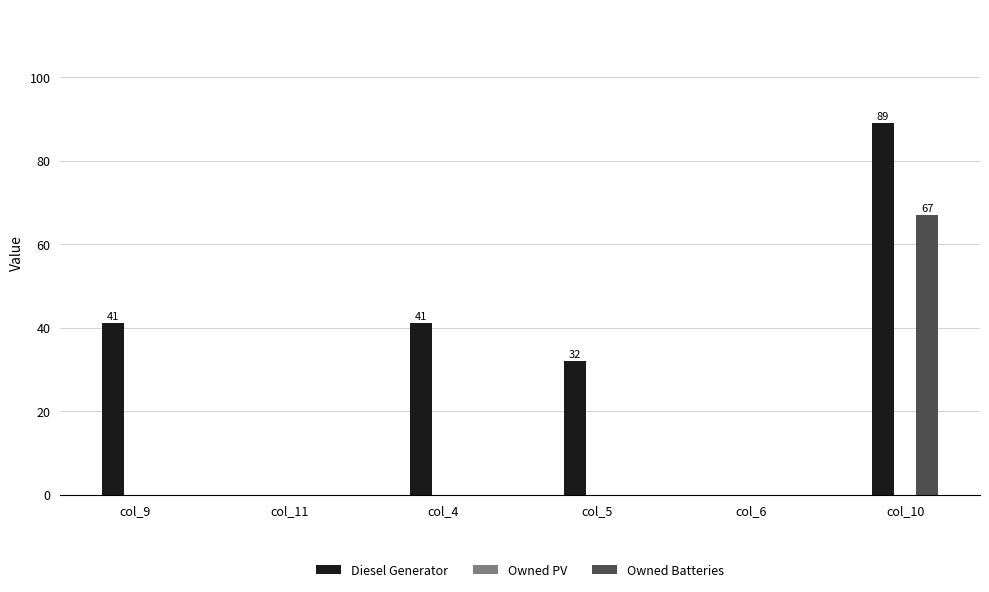

What is the maximum value for Diesel Generator?

89